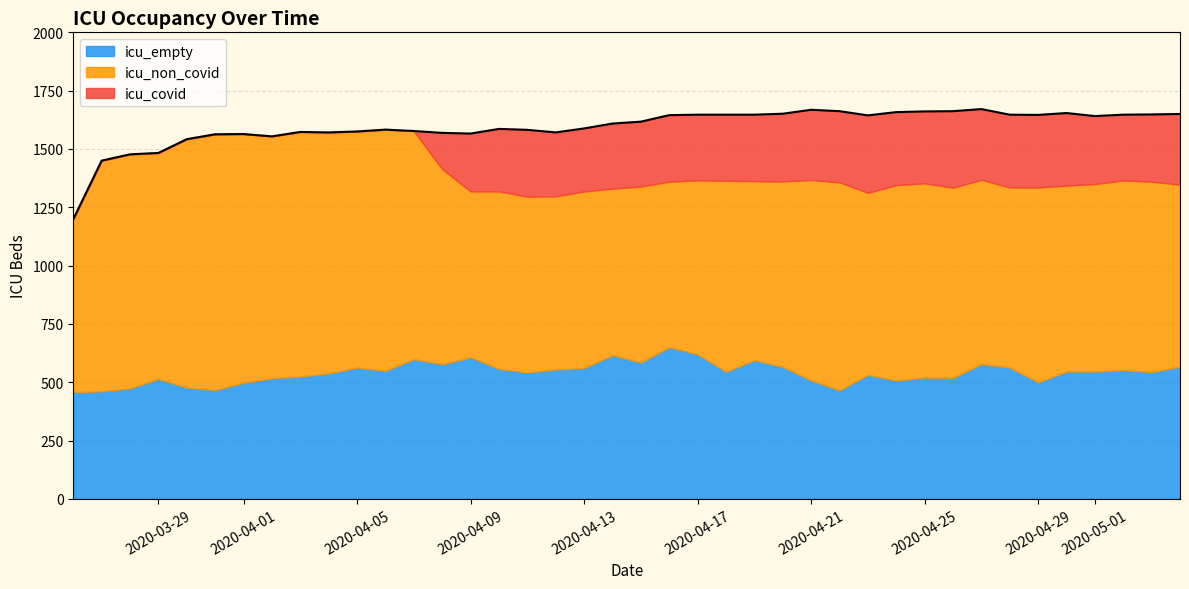

At how many categories does at least one series exceed 229?

40